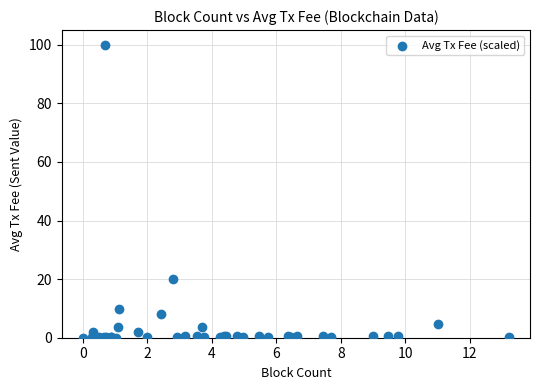

What Y value in the scatter plot is closest to 50?

20.0